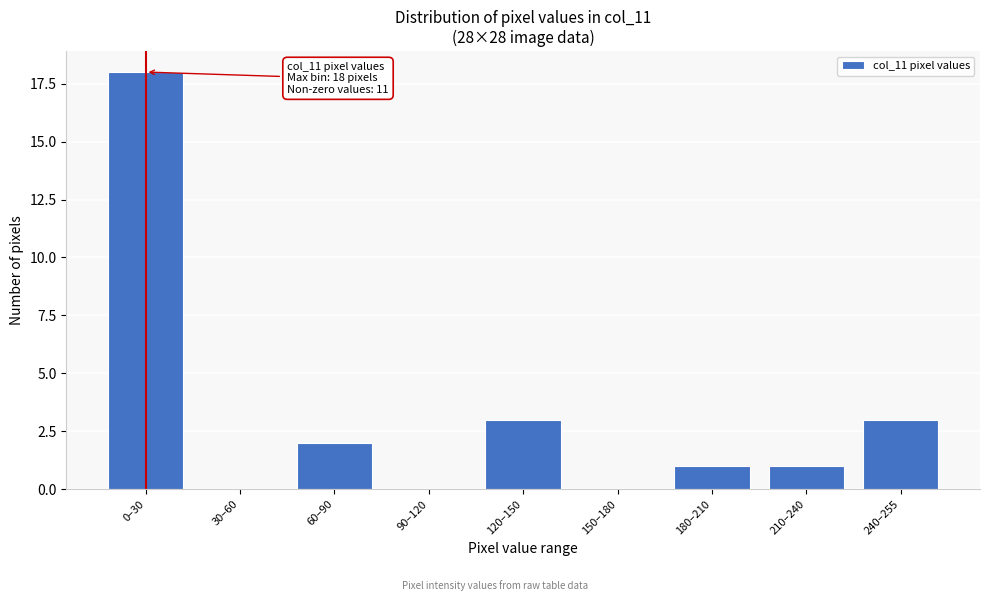

Reading right to left, what are all the values shown in this chart?

240–255=3	210–240=1	180–210=1	150–180=0	120–150=3	90–120=0	60–90=2	30–60=0	0–30=18